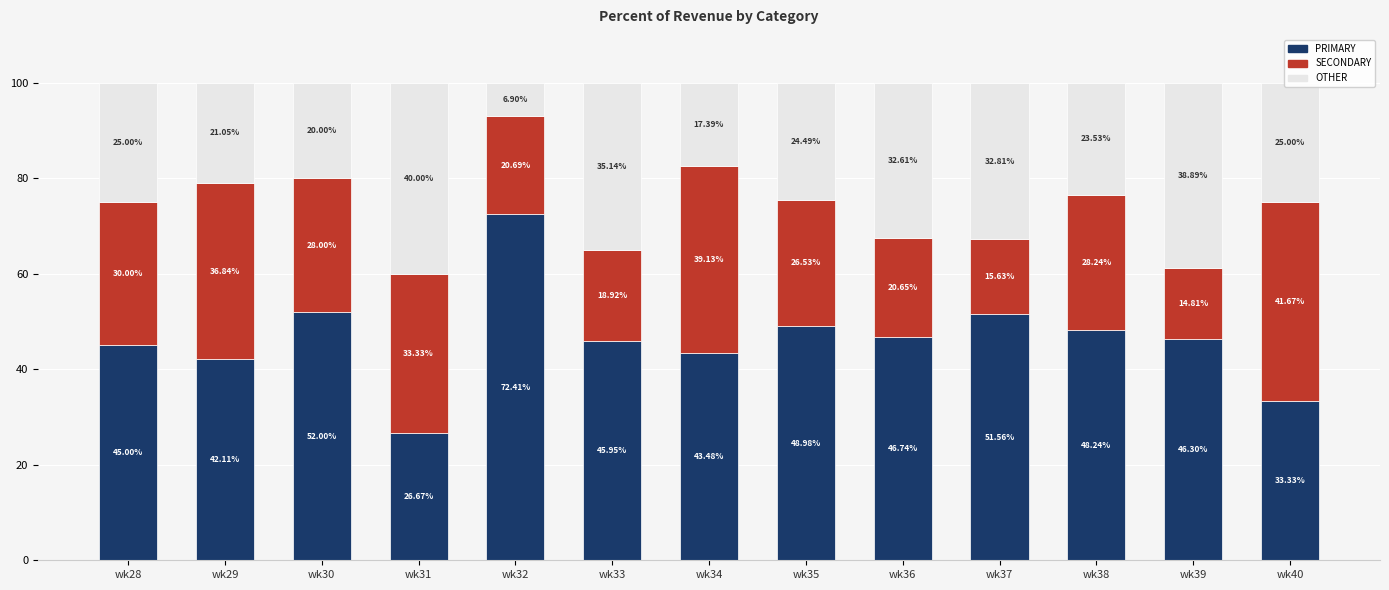

What is the total value across all series at wk30?

100.0